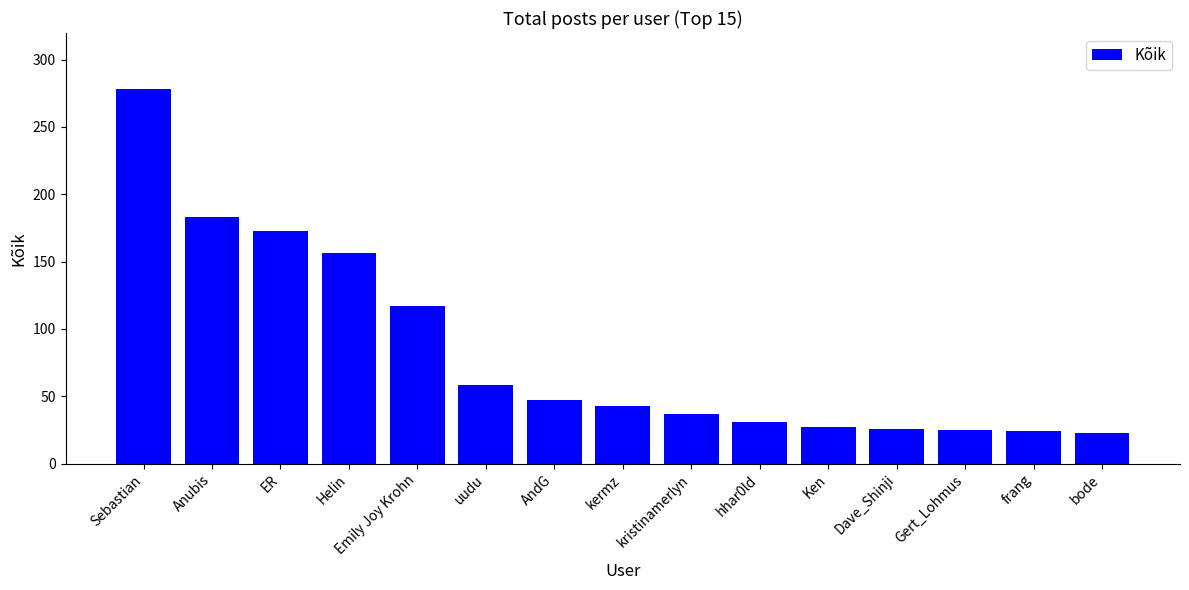

True or false: the data shows 43 at kermz.

True